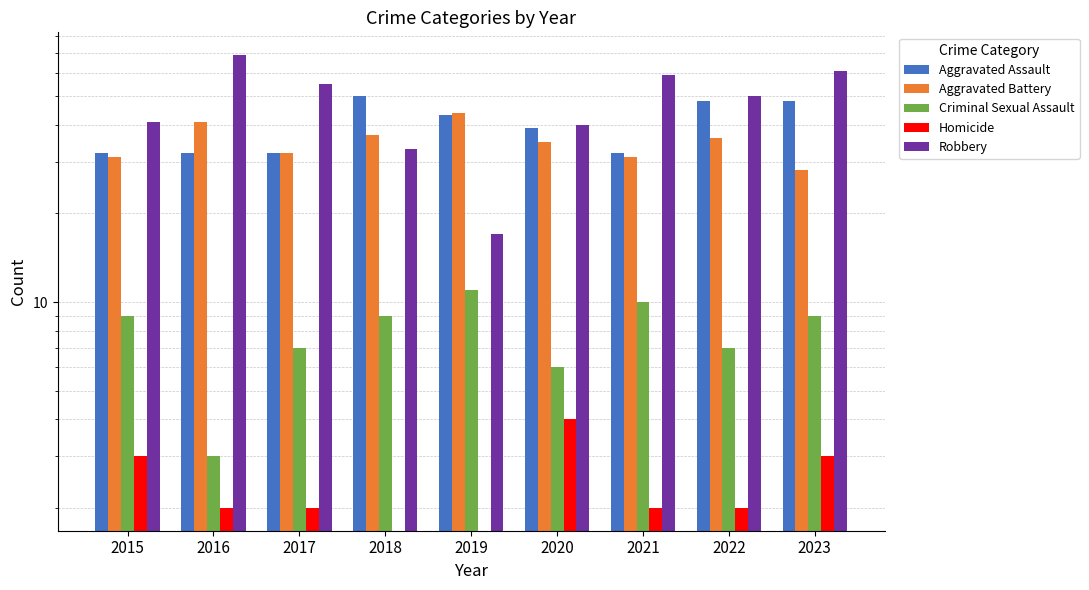

Reading left to right, transcribe all the data shown in this chart.

Aggravated Assault: 32	32	32	50	43	39	32	48	48
Aggravated Battery: 31	41	32	37	44	35	31	36	28
Criminal Sexual Assault: 9	3	7	9	11	6	10	7	9
Homicide: 3	2	2	0	0	4	2	2	3
Robbery: 41	69	55	33	17	40	59	50	61